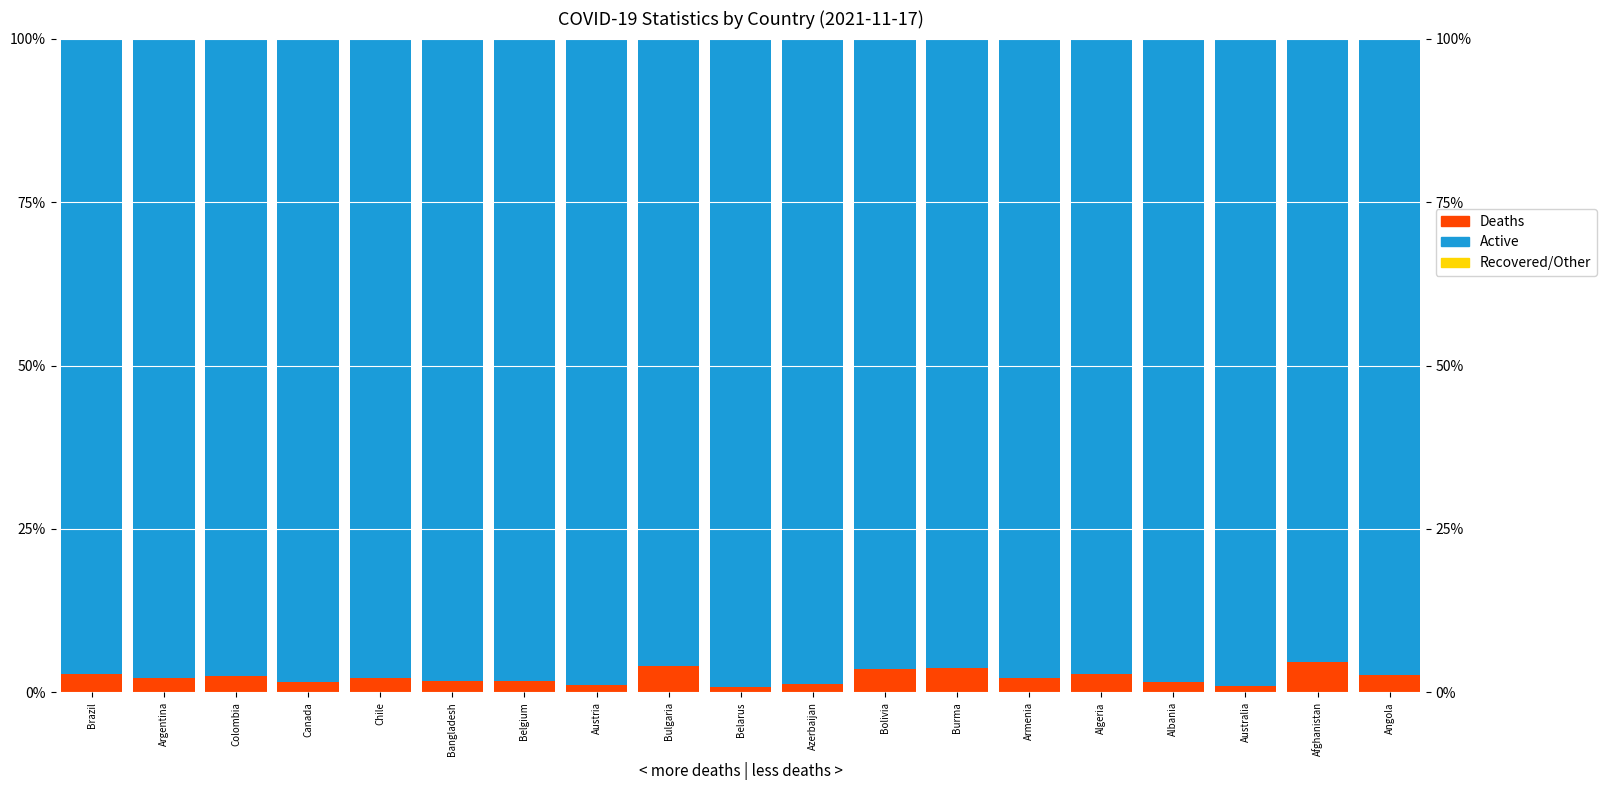

Between Austria and Belarus, which series saw the biggest shift?

Deaths